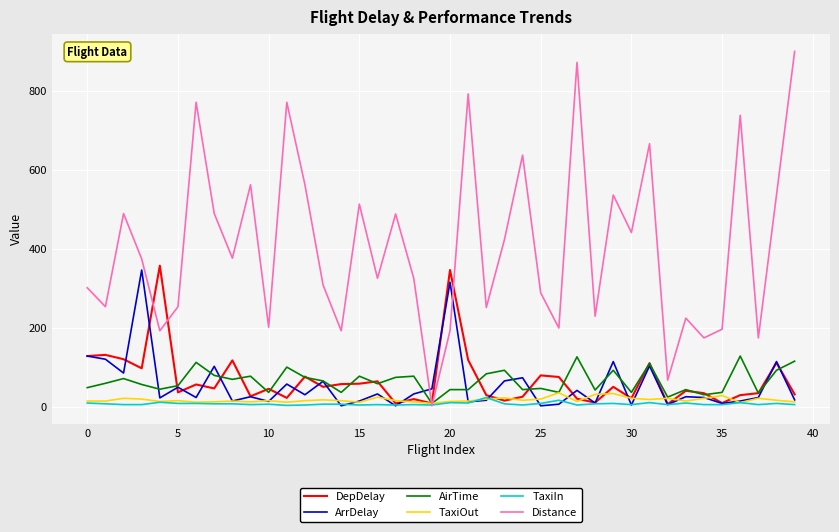

True or false: ArrDelay and AirTime cross at least once.

True